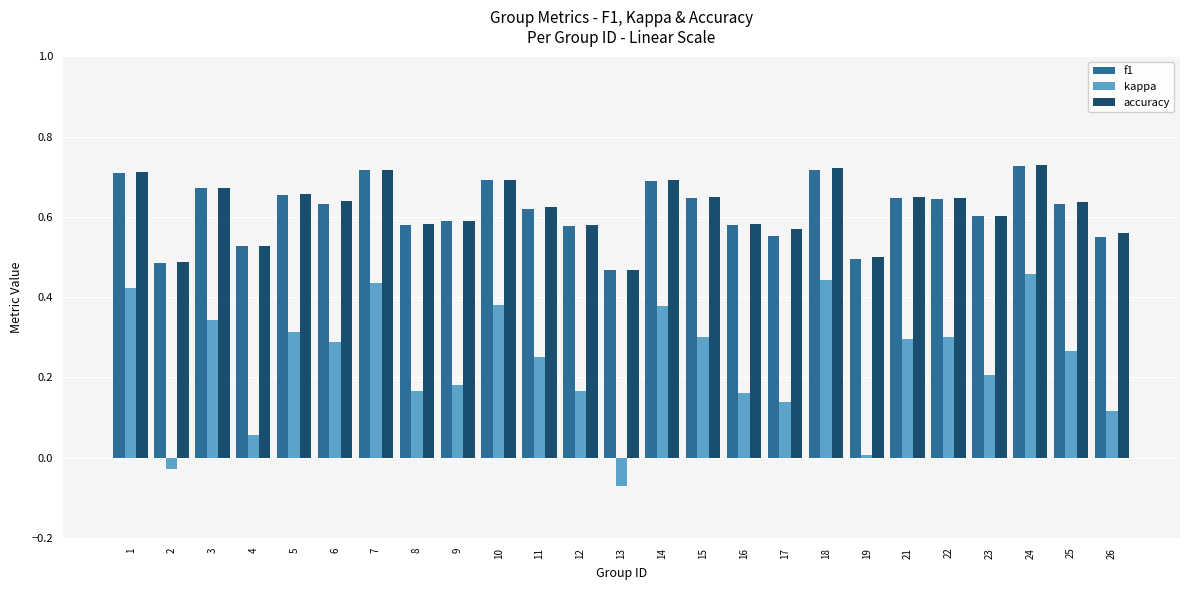

Is it true that accuracy equals 0.2 at 16?

False